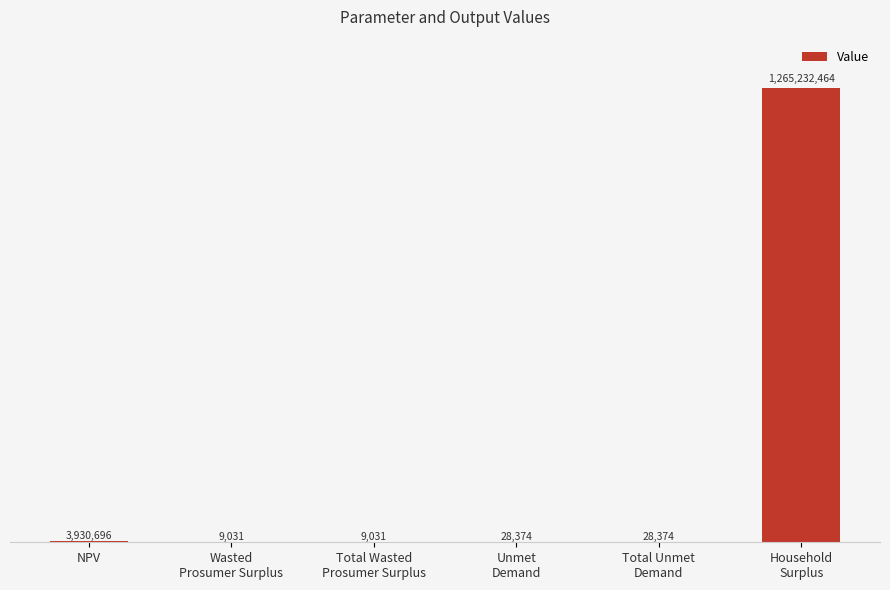

What is the sum of all values?

1269237970.6